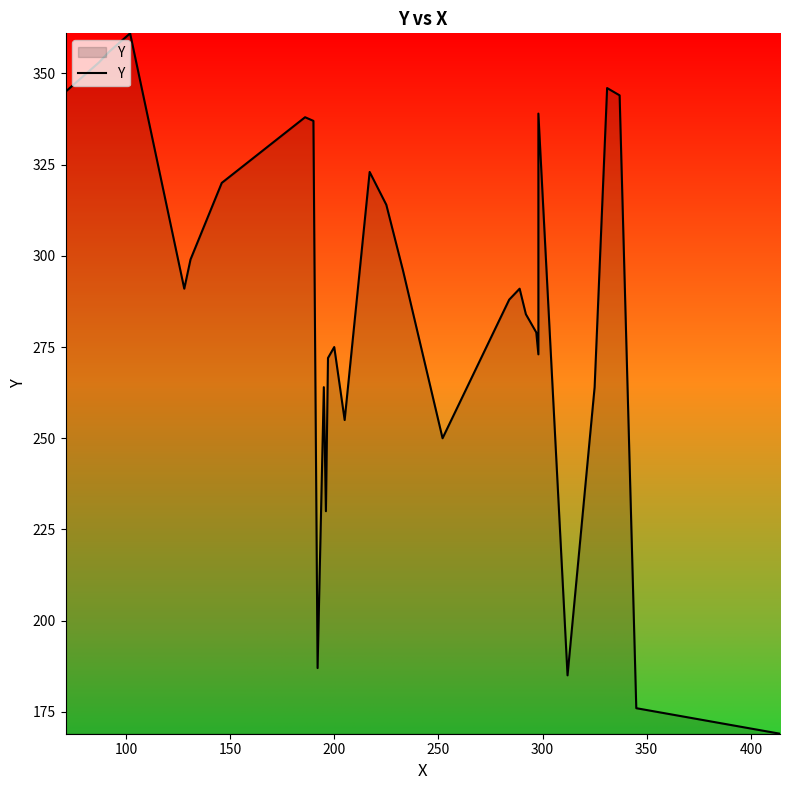

Does the chart display data point markers on the line(s)?

No